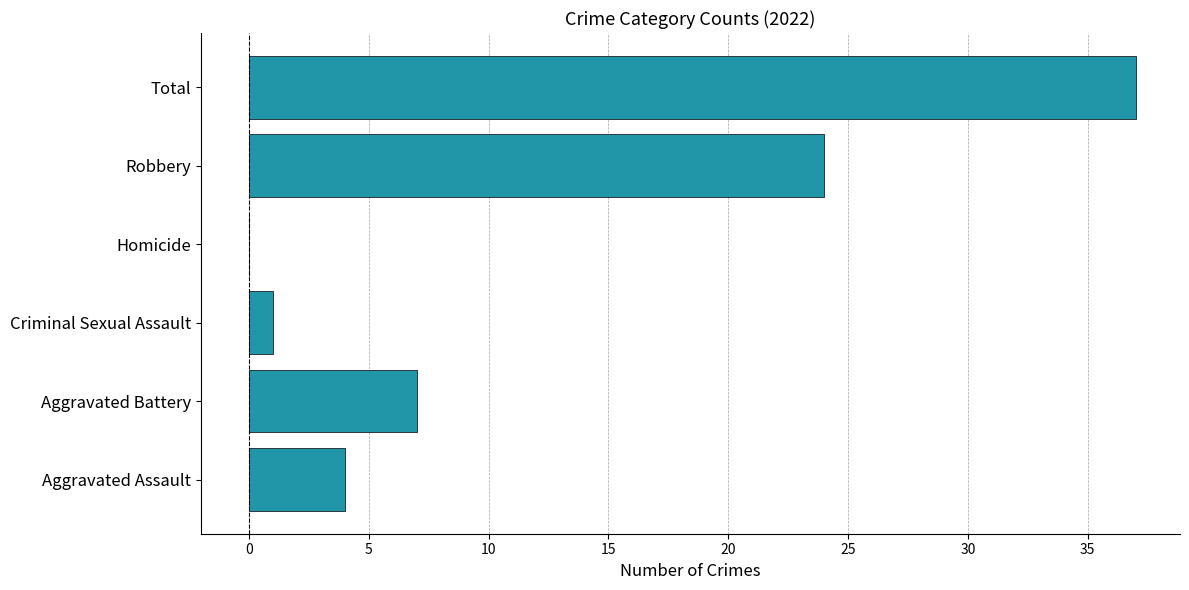

Which label corresponds to the largest value in the chart?

Total